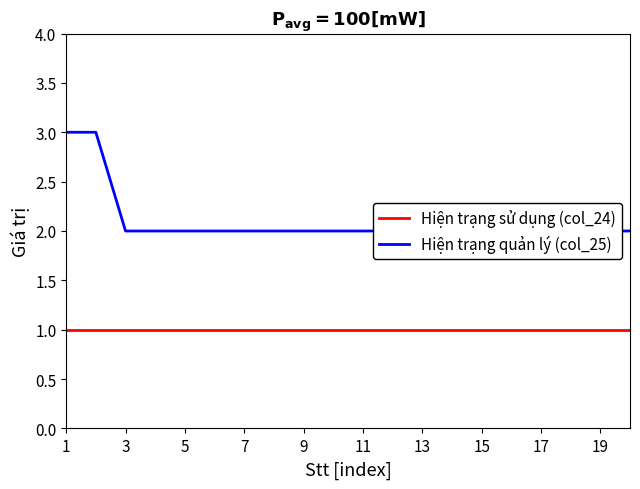

What is the sum of the Hiện trạng sử dụng (col_24) values at 11 and 5?

2